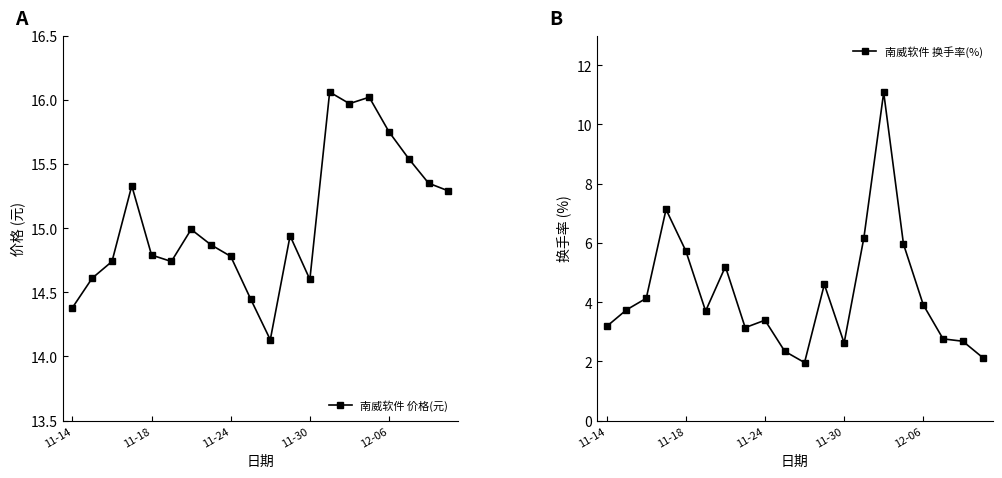

True or false: 南威软件 价格(元) has more than 1 interior local peaks.

True